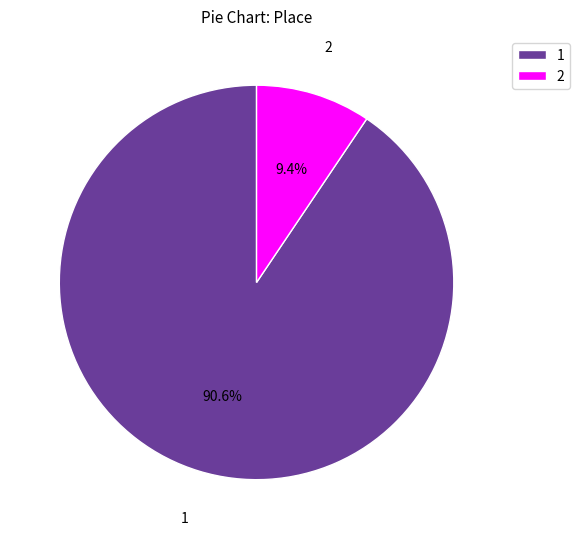

Is there any slice that represents more than half of the pie?

Yes